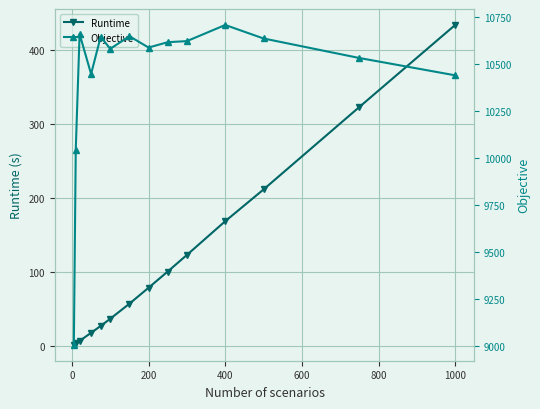

Which category has the highest value in the Runtime series?

1000